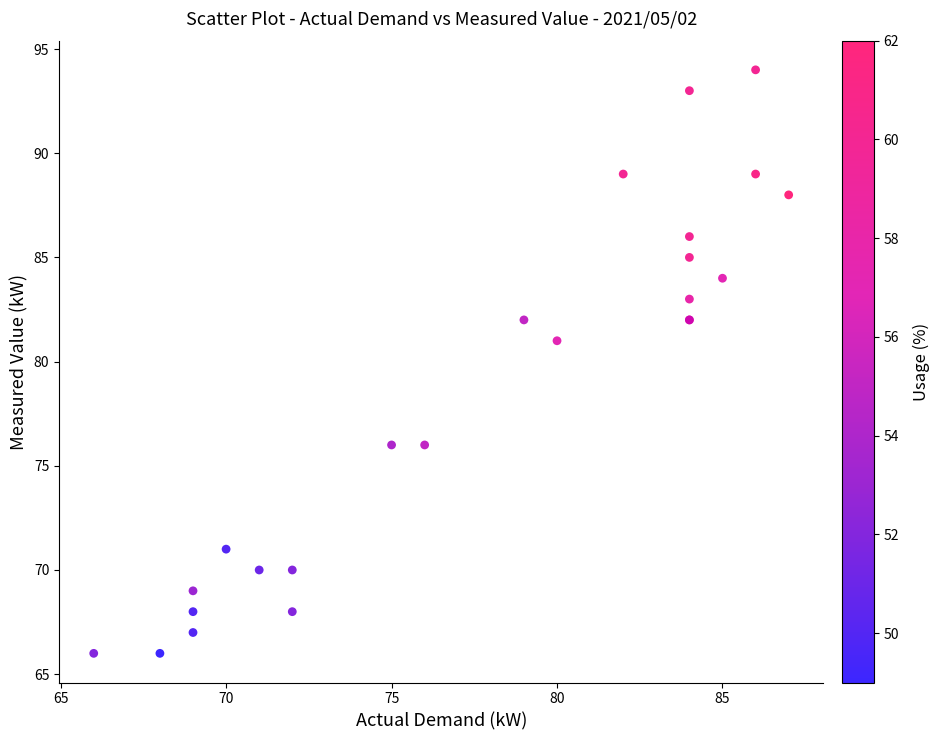

What Y value in the scatter plot is closest to 80?

81